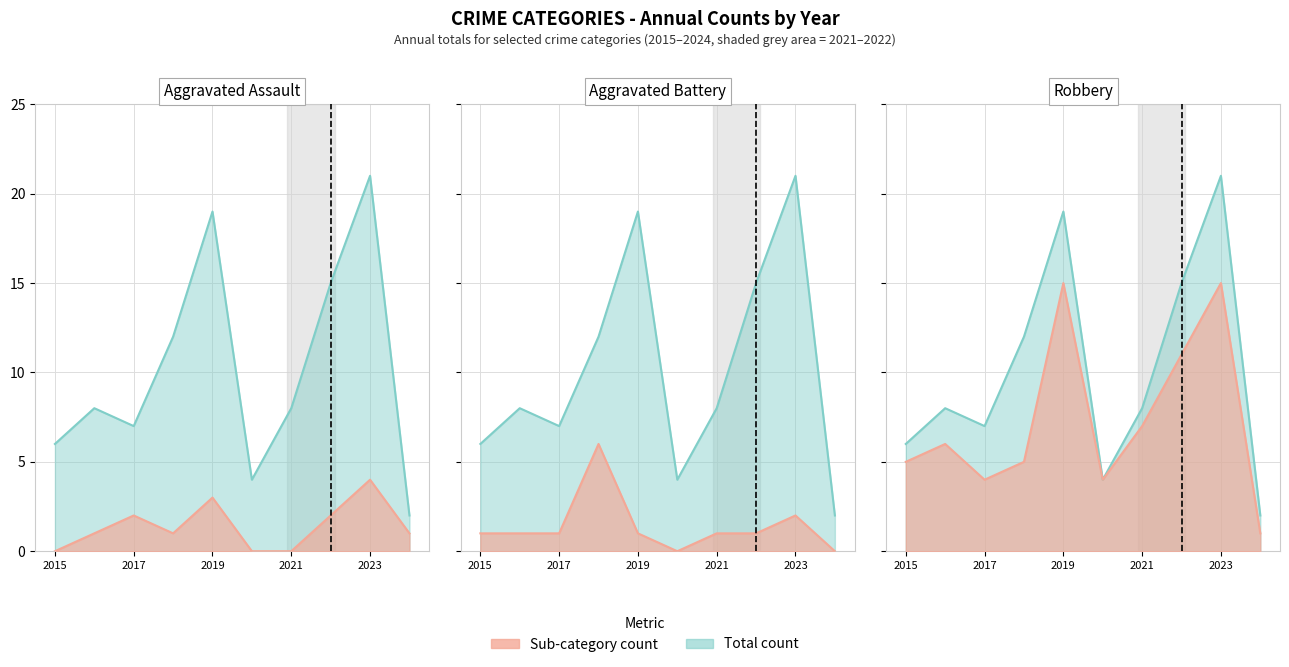

True or false: Robbery and Aggravated Assault intersect in this chart.

False